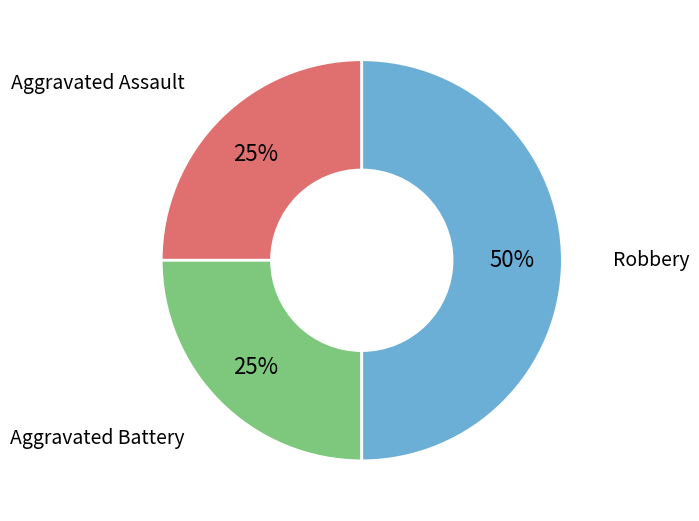

To the nearest percent, what is the difference between the largest and smallest slice percentages?

25%